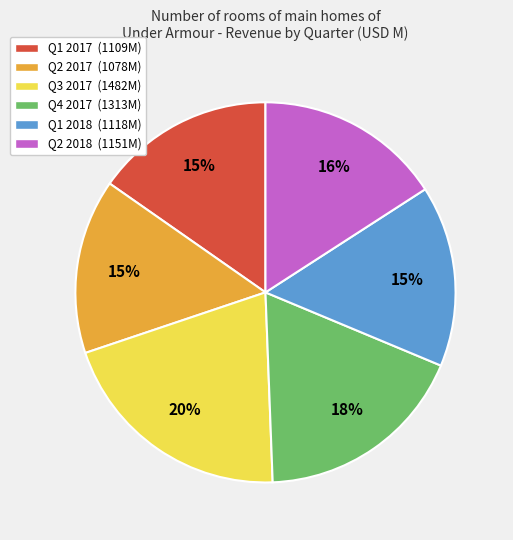

Is there a majority slice in this chart?

No